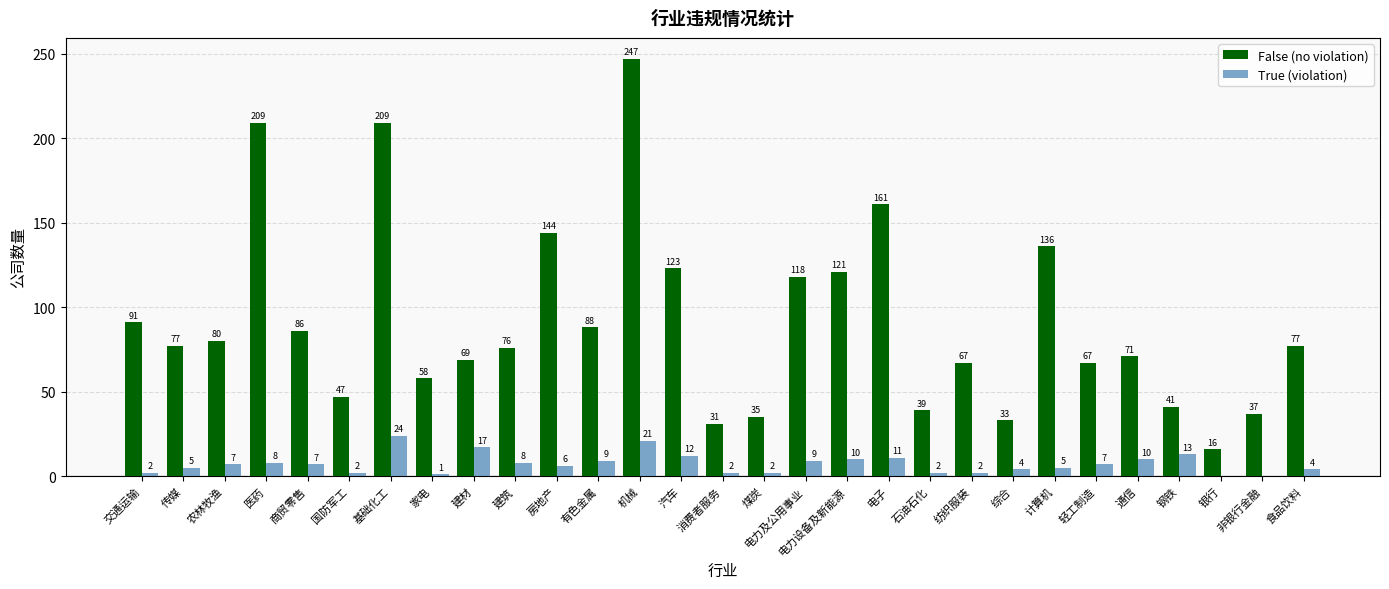

Reading left to right, extract all data points from this chart.

False (no violation): 交通运输=91	传媒=77	农林牧渔=80	医药=209	商贸零售=86	国防军工=47	基础化工=209	家电=58	建材=69	建筑=76	房地产=144	有色金属=88	机械=247	汽车=123	消费者服务=31	煤炭=35	电力及公用事业=118	电力设备及新能源=121	电子=161	石油石化=39	纺织服装=67	综合=33	计算机=136	轻工制造=67	通信=71	钢铁=41	银行=16	非银行金融=37	食品饮料=77
True (violation): 交通运输=2	传媒=5	农林牧渔=7	医药=8	商贸零售=7	国防军工=2	基础化工=24	家电=1	建材=17	建筑=8	房地产=6	有色金属=9	机械=21	汽车=12	消费者服务=2	煤炭=2	电力及公用事业=9	电力设备及新能源=10	电子=11	石油石化=2	纺织服装=2	综合=4	计算机=5	轻工制造=7	通信=10	钢铁=13	银行=0	非银行金融=0	食品饮料=4